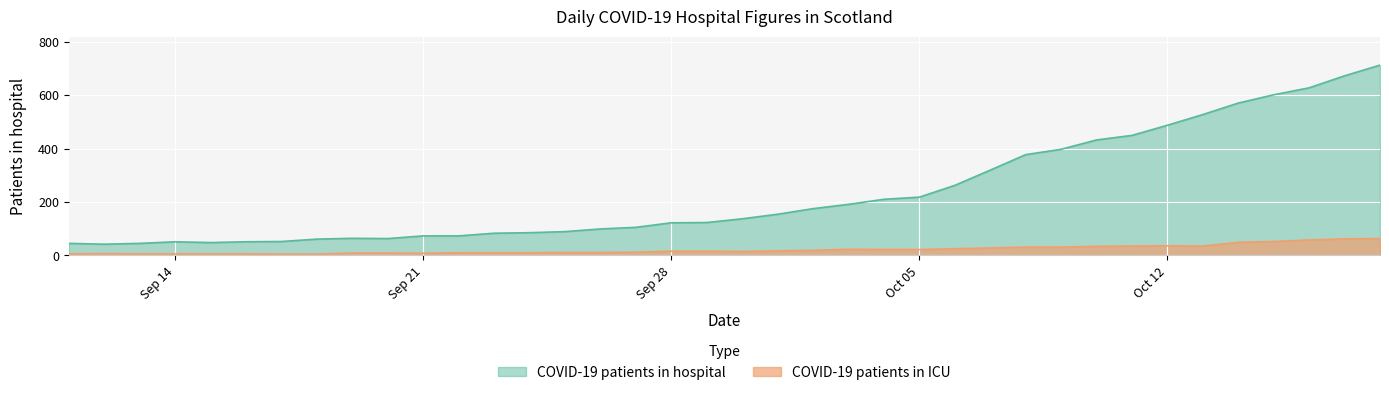

True or false: COVID-19 patients in ICU has a value of 25 at 2020-10-06.

True